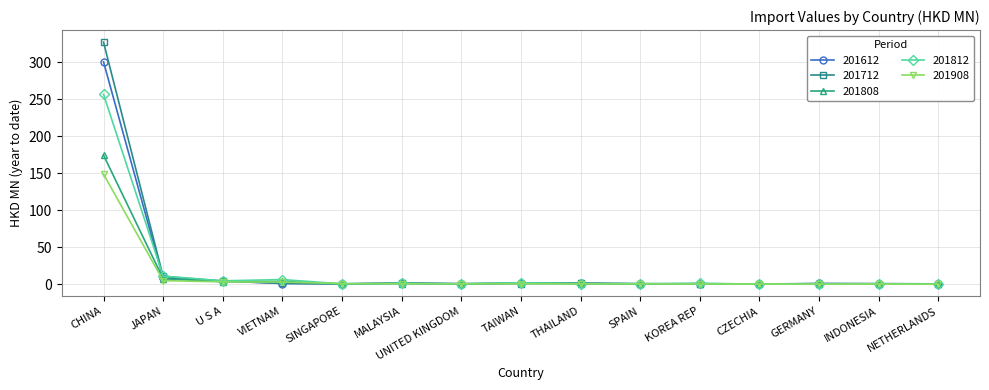

List the series in order of their peak value, lowest first.

201908, 201808, 201812, 201612, 201712